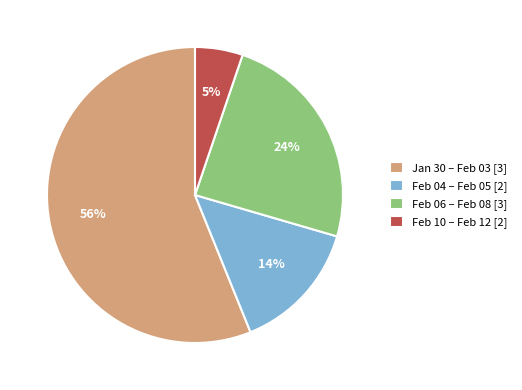

Count the number of slices in the pie.

4